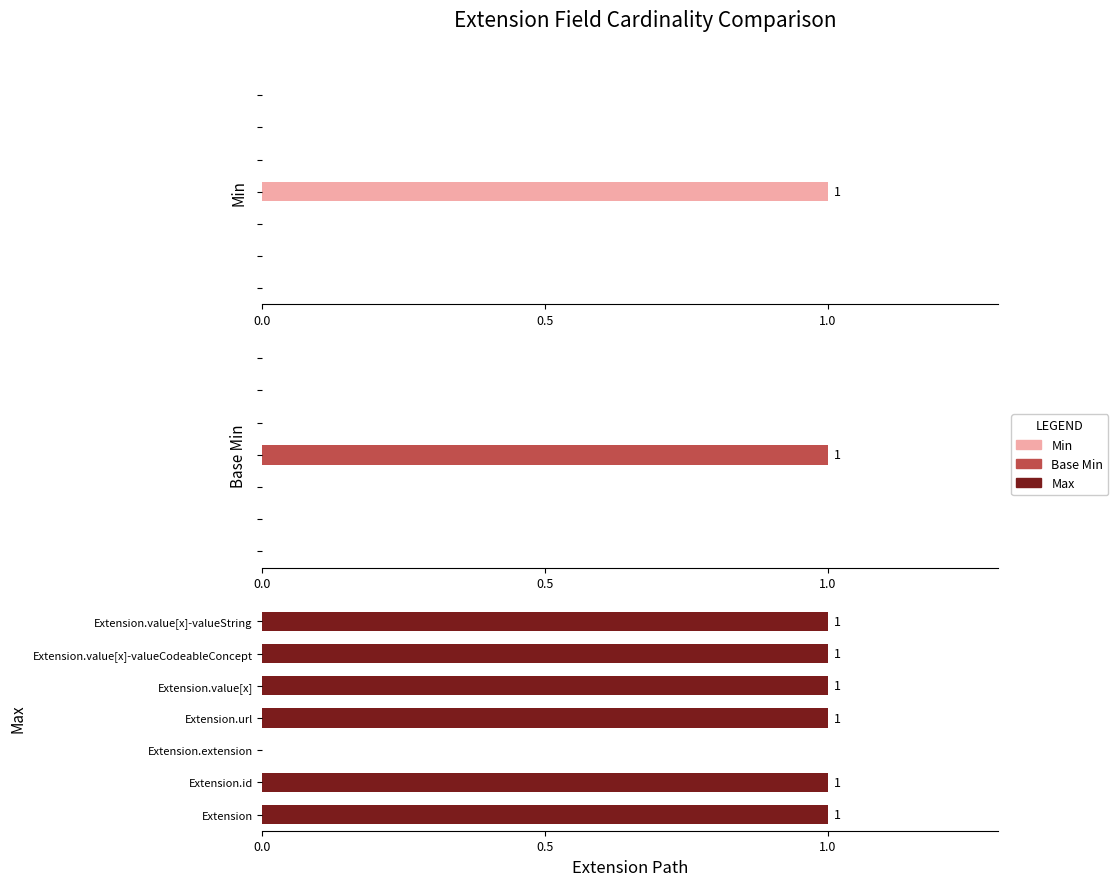

List the series in order of their peak value, lowest first.

Min, Base Min, Max